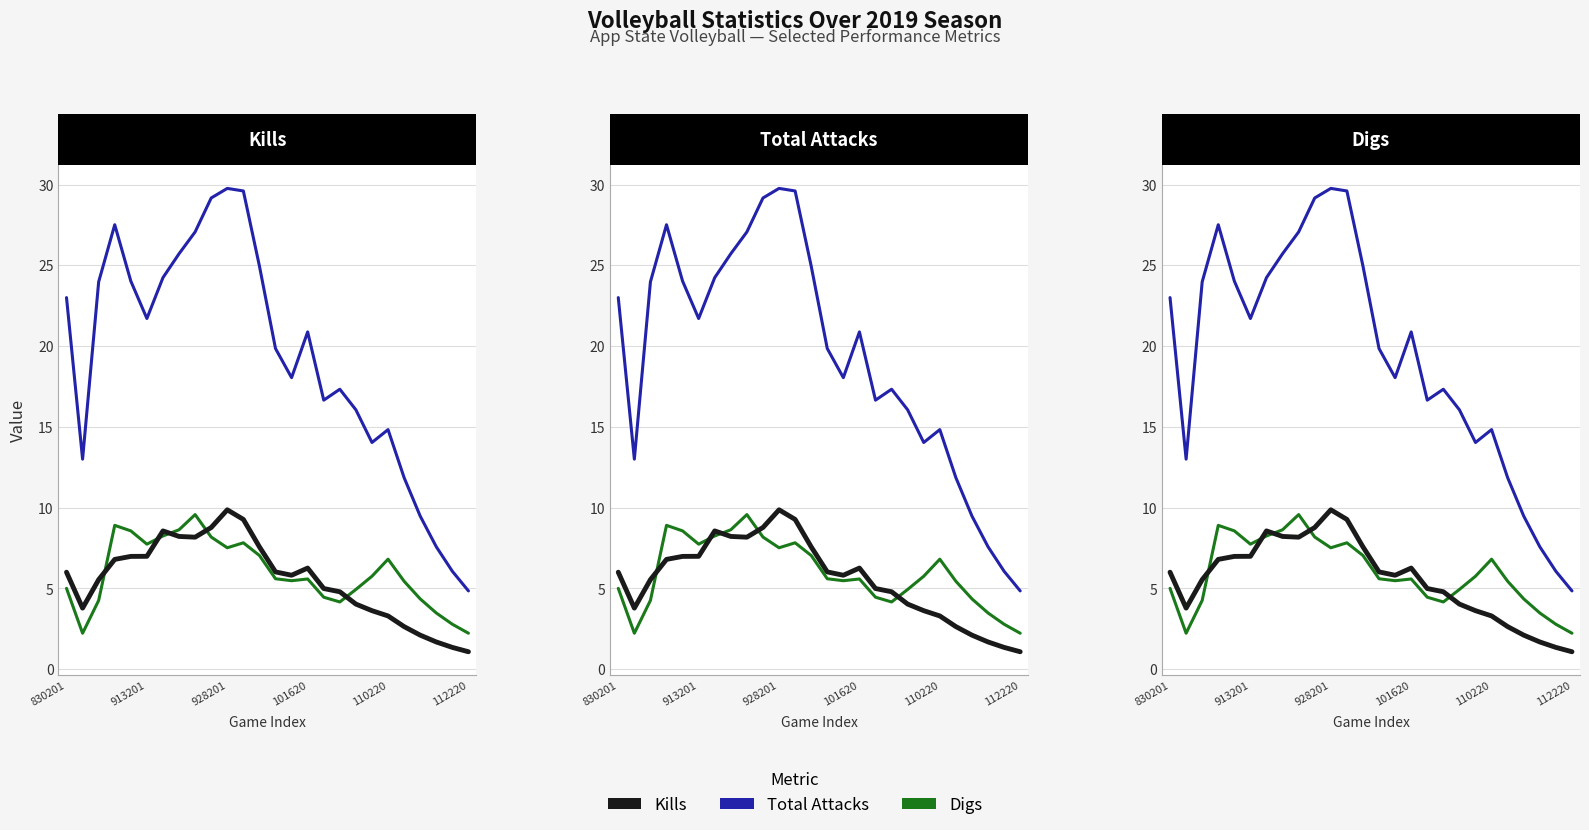

True or false: Digs and Total Attacks cross at least once.

False